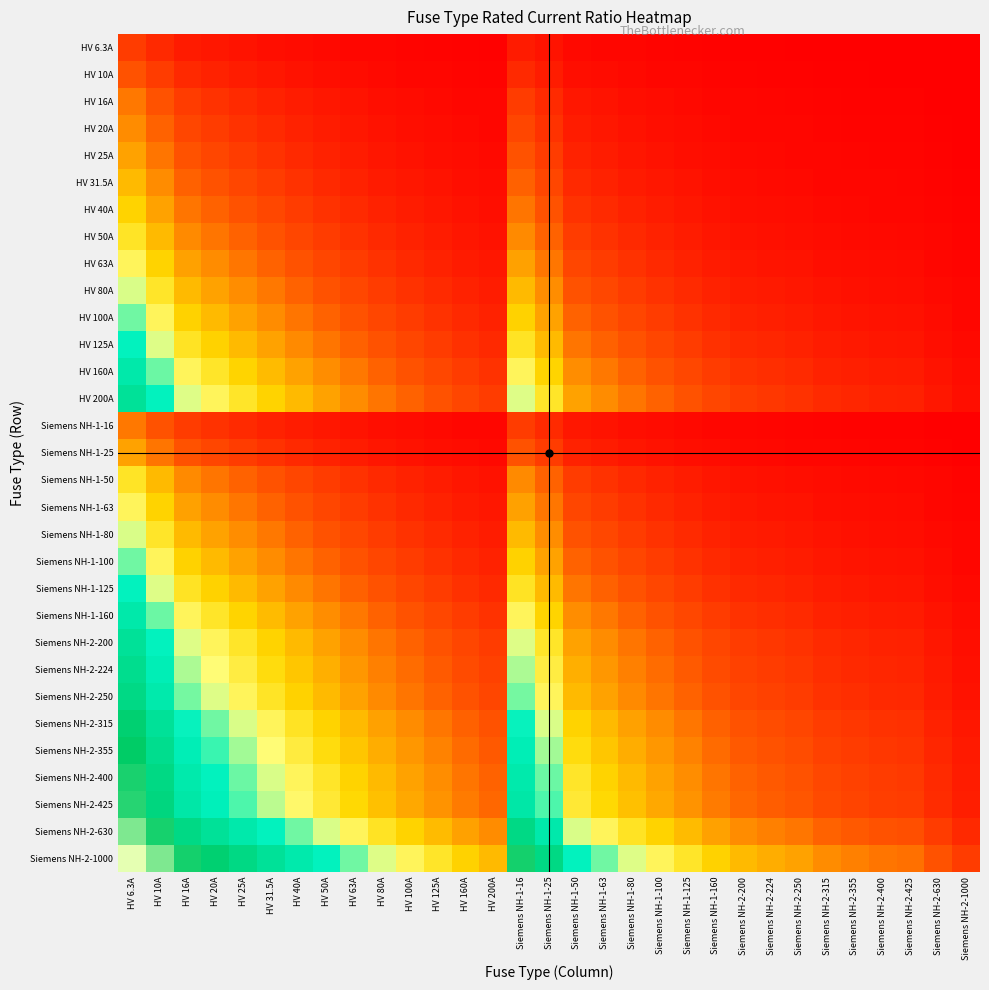

Rank the series by their maximum value, from lowest to highest.

HV 6.3A, HV 10A, HV 16A, Siemens NH-1-16, HV 20A, HV 25A, Siemens NH-1-25, HV 31.5A, HV 40A, HV 50A, Siemens NH-1-50, HV 63A, Siemens NH-1-63, HV 80A, Siemens NH-1-80, HV 100A, Siemens NH-1-100, HV 125A, Siemens NH-1-125, HV 160A, Siemens NH-1-160, HV 200A, Siemens NH-2-200, Siemens NH-2-224, Siemens NH-2-250, Siemens NH-2-315, Siemens NH-2-355, Siemens NH-2-400, Siemens NH-2-425, Siemens NH-2-630, Siemens NH-2-1000